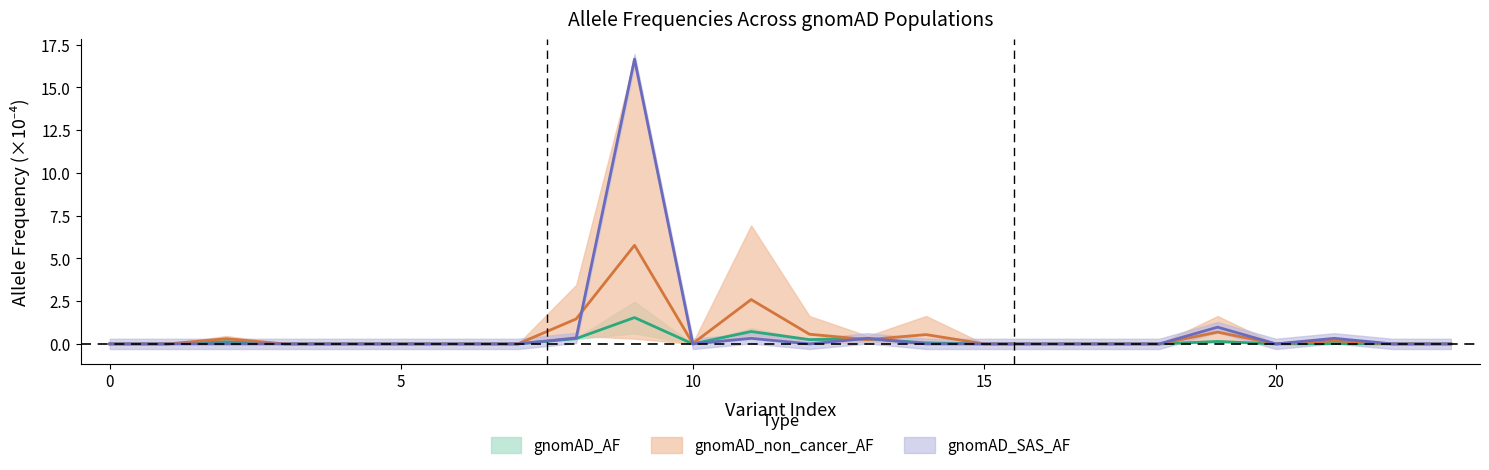

True or false: gnomAD_AF and MAX_AF intersect in this chart.

True